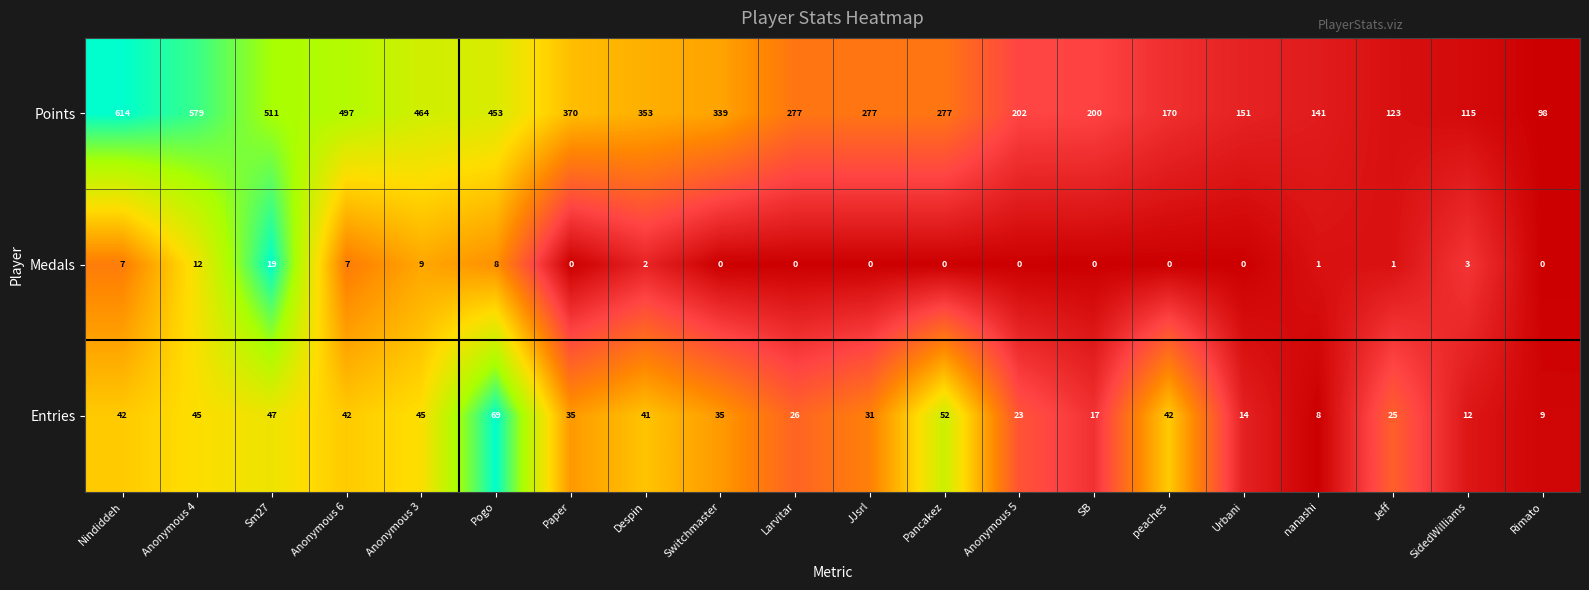

Which series has the widest spread of values?

Points